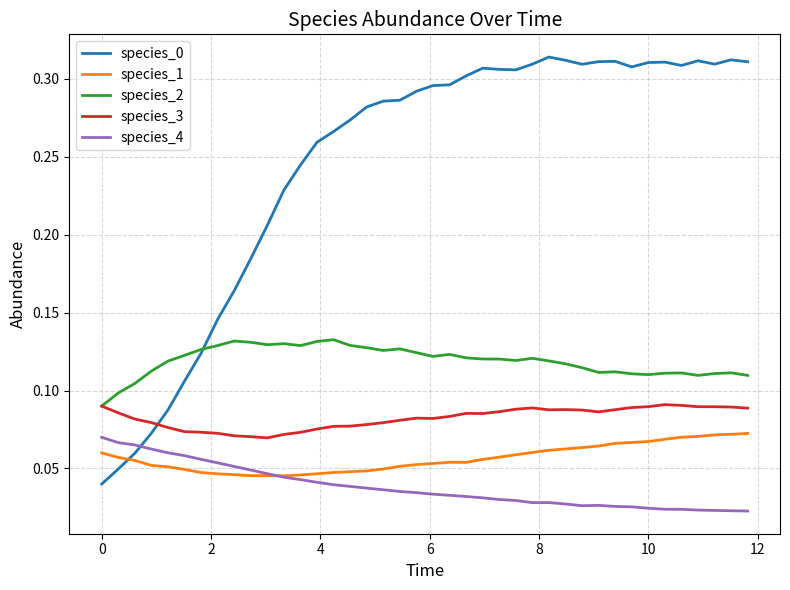

True or false: species_3 and species_4 cross at least once.

False